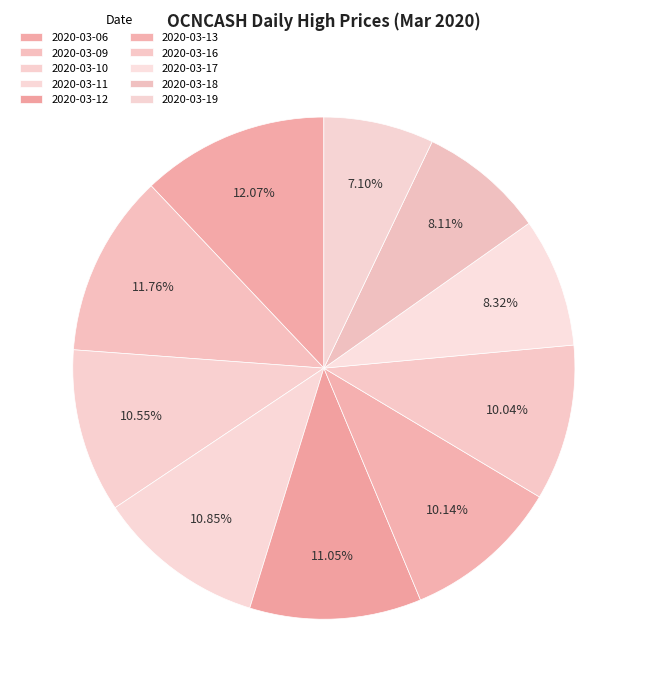

What percentage is the 2020-03-11 slice, to the nearest percent?

11%